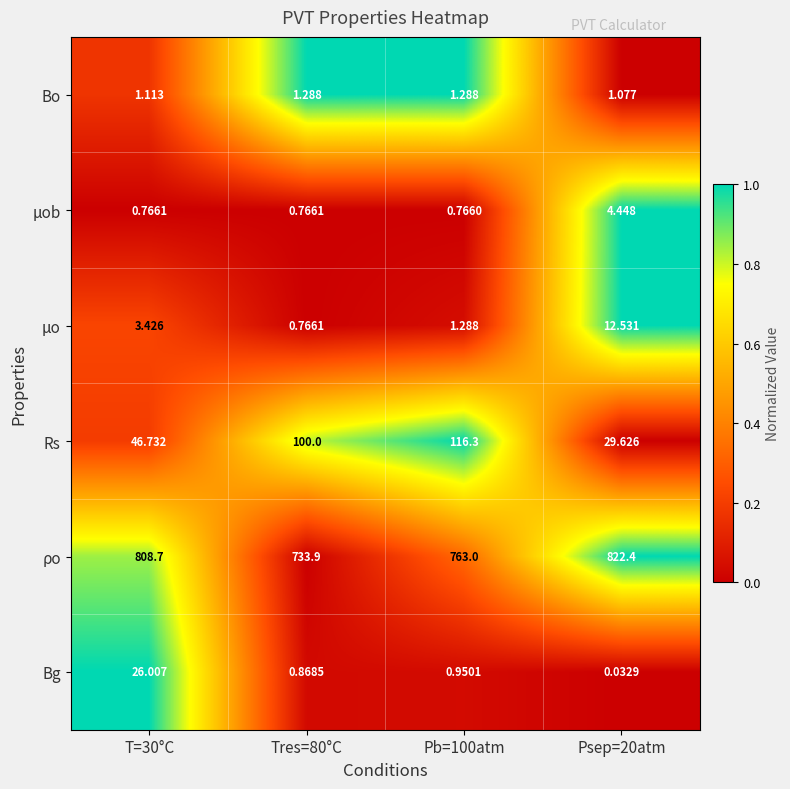

Which series has the widest spread of values?

ρo